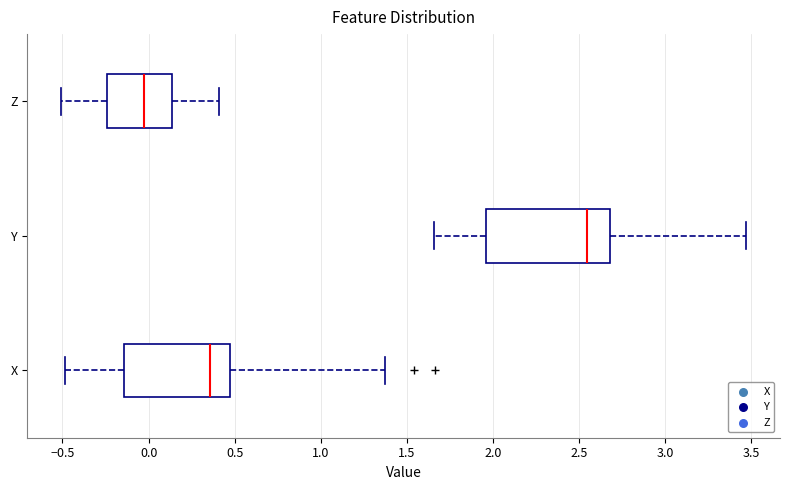

Comparing the boxes themselves (not the whiskers), which one is the widest?

Y